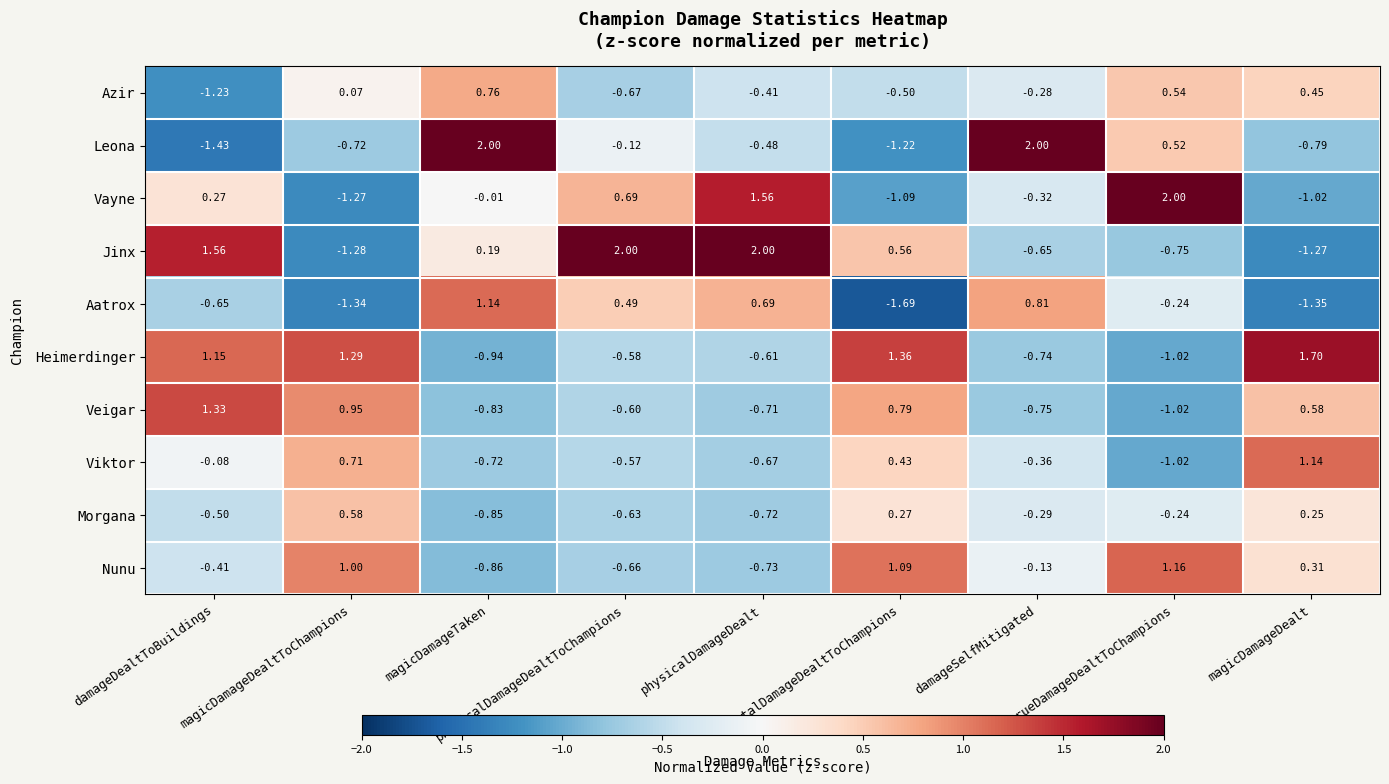

Which series has the largest range (max minus min)?

Leona